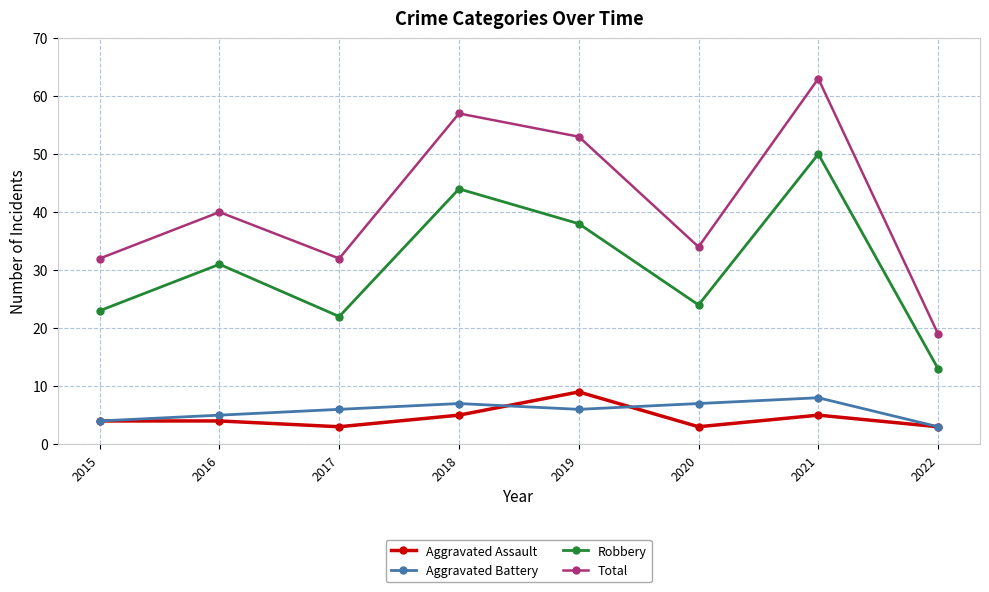

What value does the Aggravated Assault series have at 2018?

5